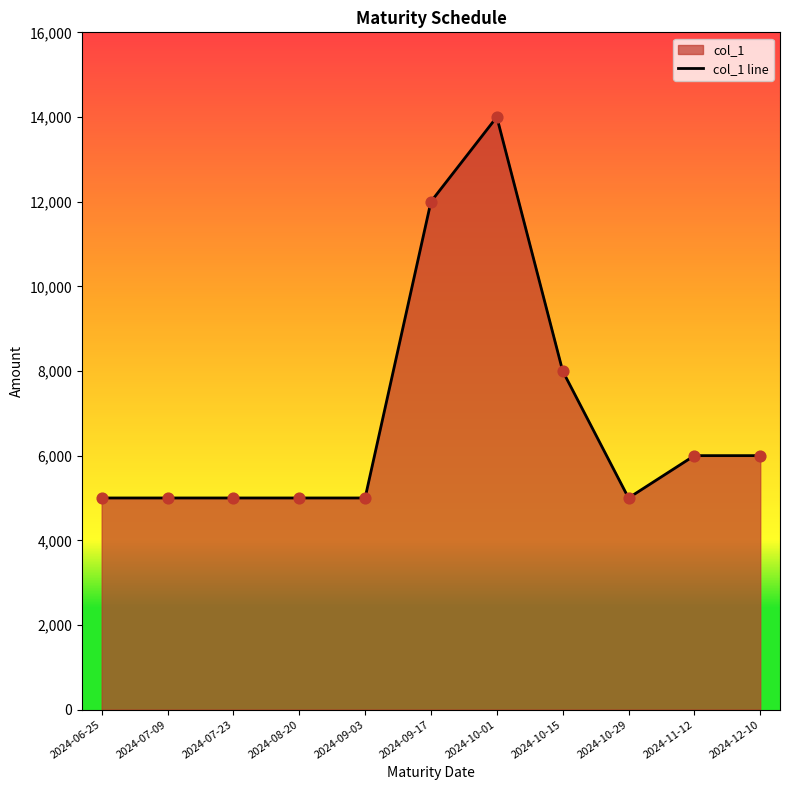

What is the change in value from 2024-07-23 to 2024-09-17?

+7000